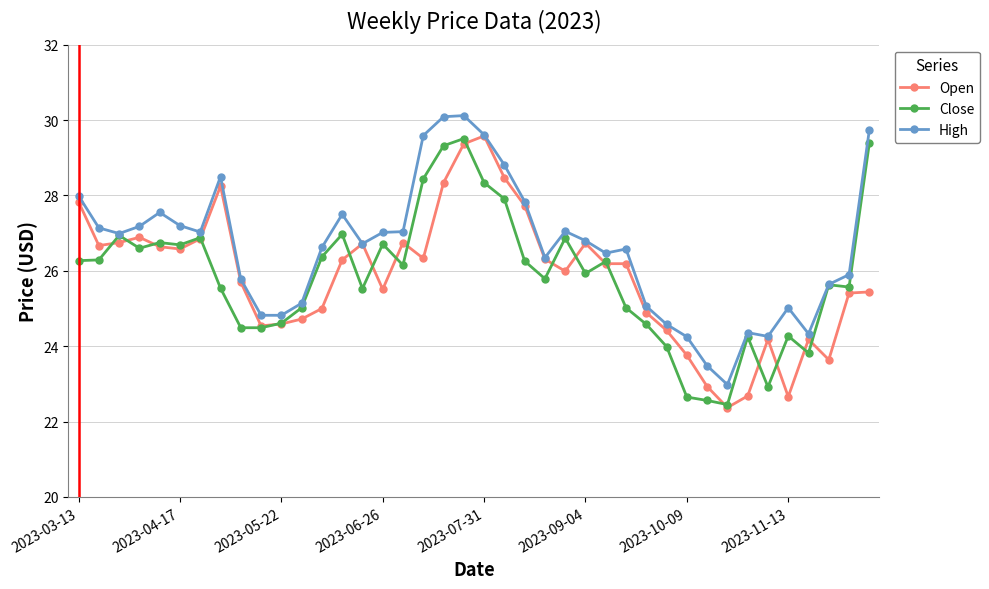

Which series has the largest total across all categories?

High